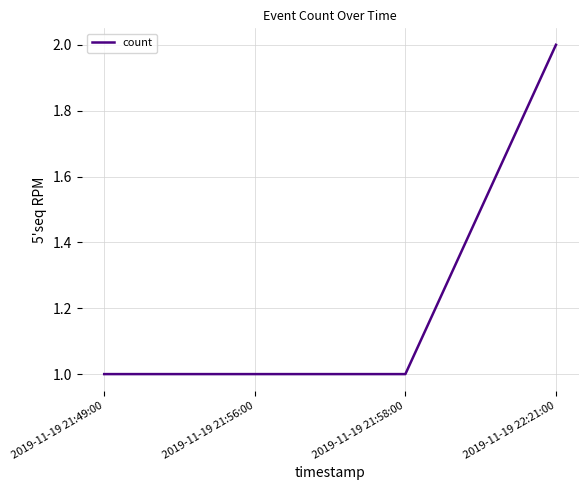

Reading left to right, list all the values displayed in this chart.

2019-11-19 21:49:00=1	2019-11-19 21:56:00=1	2019-11-19 21:58:00=1	2019-11-19 22:21:00=2